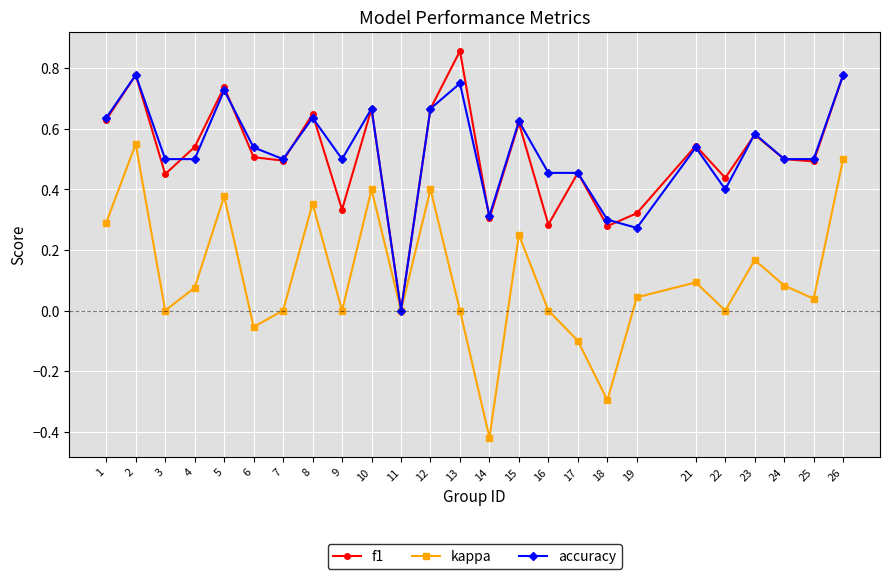

Which category has the highest value across all series?

13